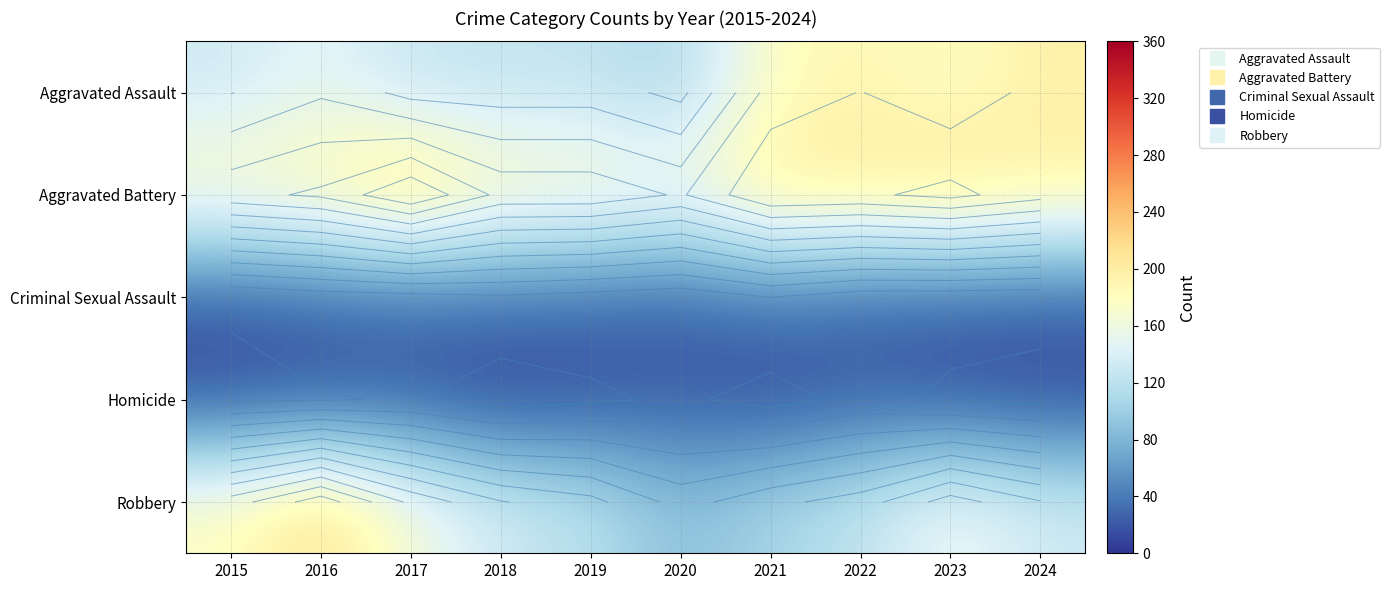

At which label does Aggravated Assault reach its minimum?

2020